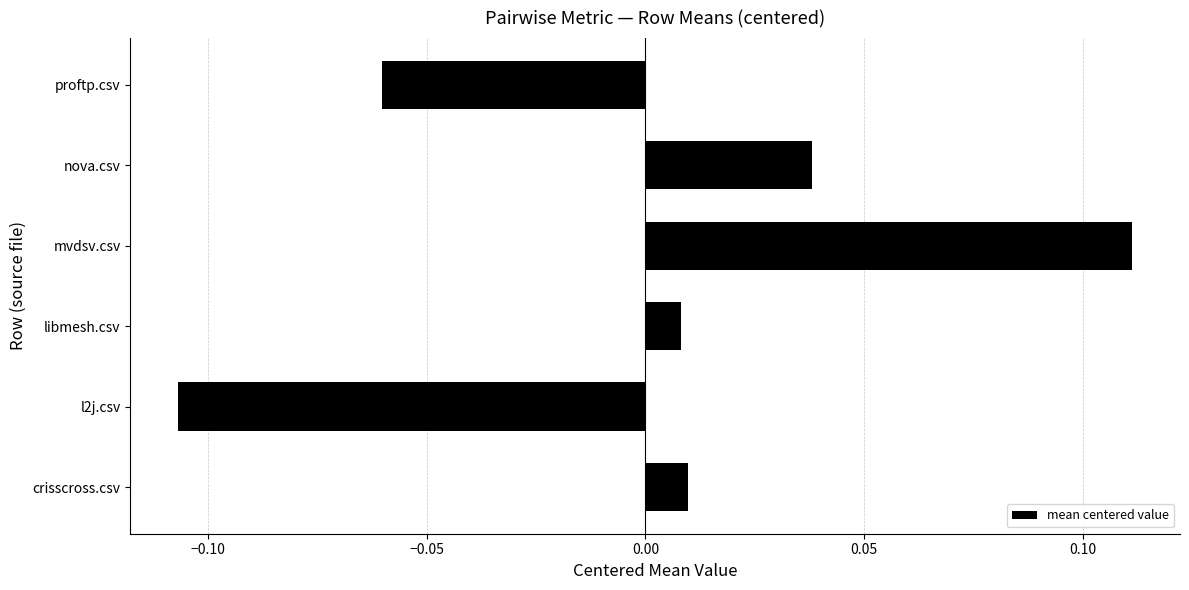

Which category has the highest value across all series?

mvdsv.csv